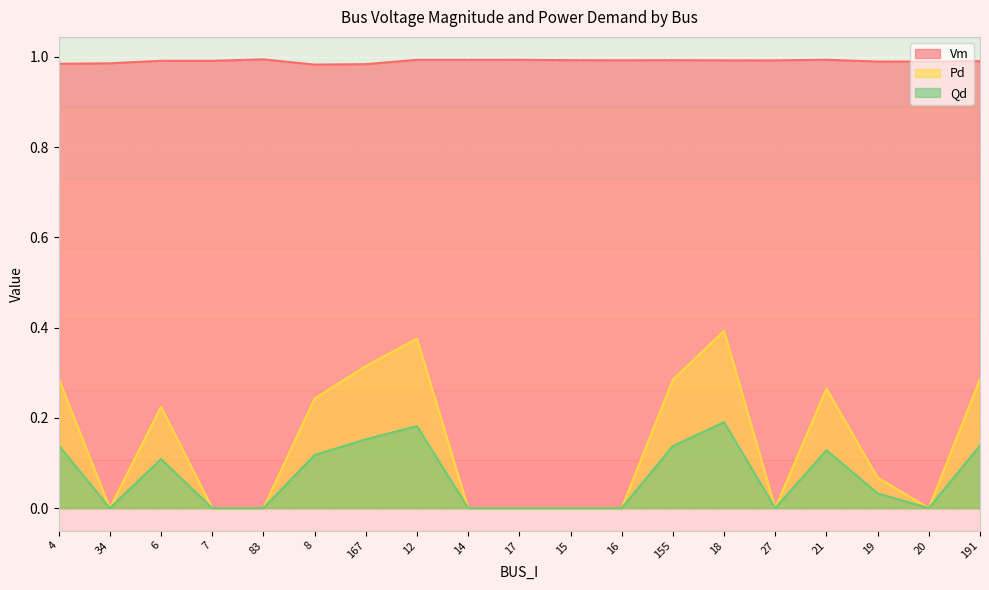

Reading right to left, transcribe all the data shown in this chart.

Vm: 191=1.0	20=1.0	19=1.0	21=1.0	27=1.0	18=1.0	155=1.0	16=1.0	15=1.0	17=1.0	14=1.0	12=1.0	167=1.0	8=1.0	83=1.0	7=1.0	6=1.0	34=1.0	4=1.0
Pd: 191=0.3	20=0.0	19=0.1	21=0.3	27=0.0	18=0.4	155=0.3	16=0.0	15=0.0	17=0.0	14=0.0	12=0.4	167=0.3	8=0.2	83=0.0	7=0.0	6=0.2	34=0.0	4=0.3
Qd: 191=0.1	20=0.0	19=0.0	21=0.1	27=0.0	18=0.2	155=0.1	16=0.0	15=0.0	17=0.0	14=0.0	12=0.2	167=0.2	8=0.1	83=0.0	7=0.0	6=0.1	34=0.0	4=0.1